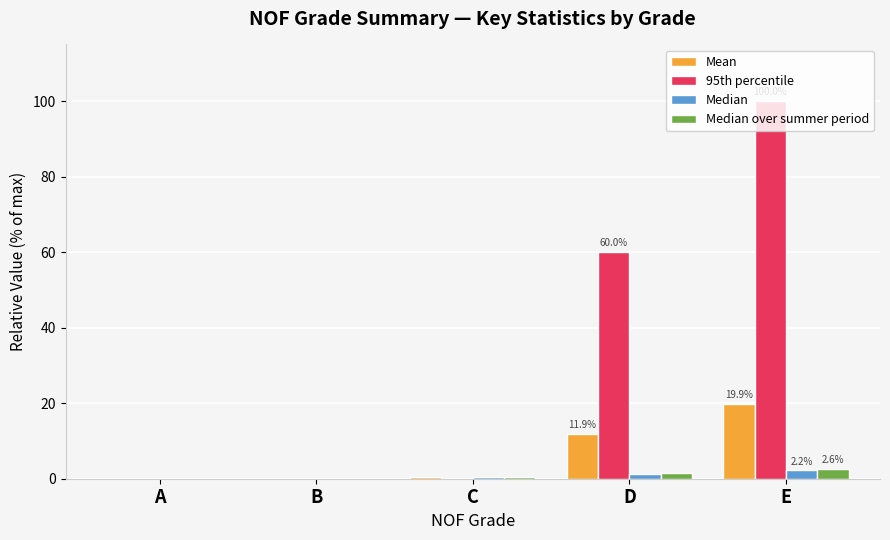

Which series has the largest total across all categories?

95th percentile